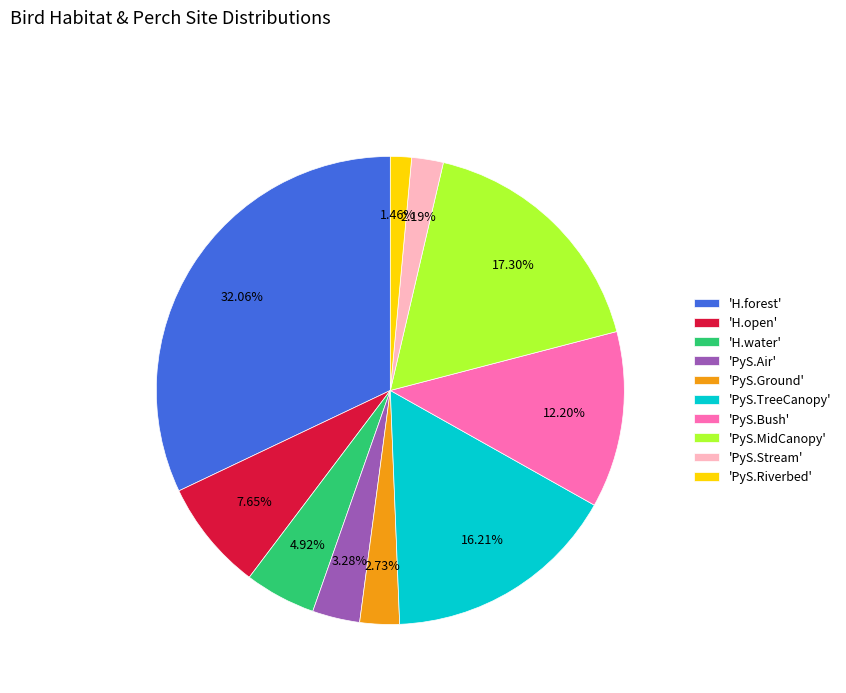

Is there a majority slice in this chart?

No